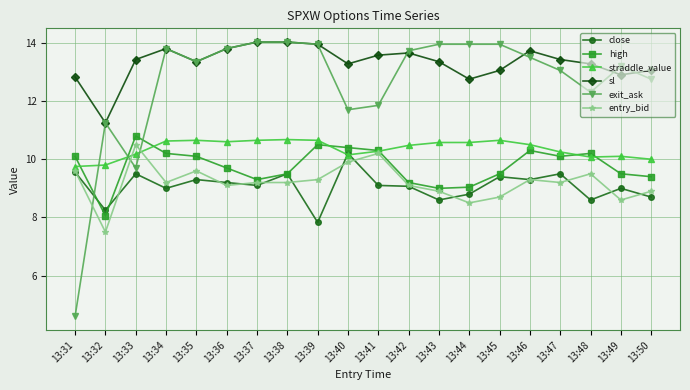

What is the spread (max minus min) of values at 13:39?

6.1